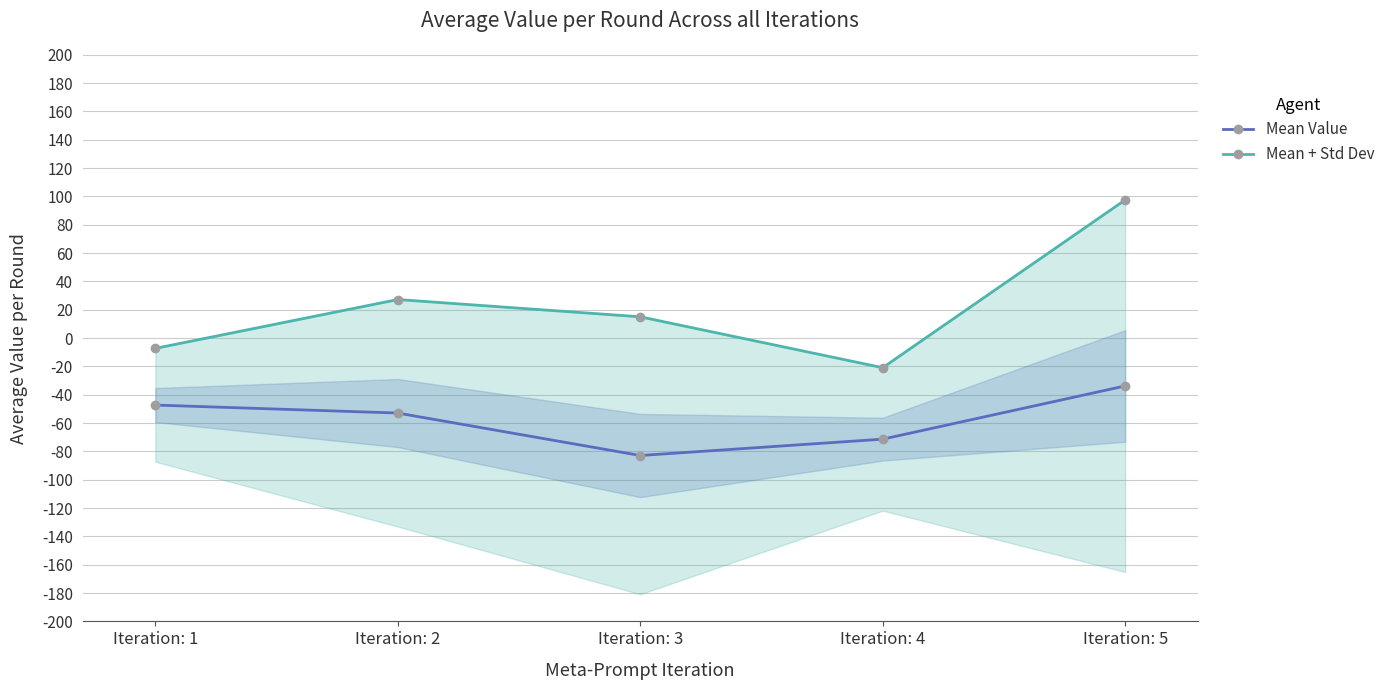

Between Iteration: 2 and Iteration: 4, which is larger?

Iteration: 2